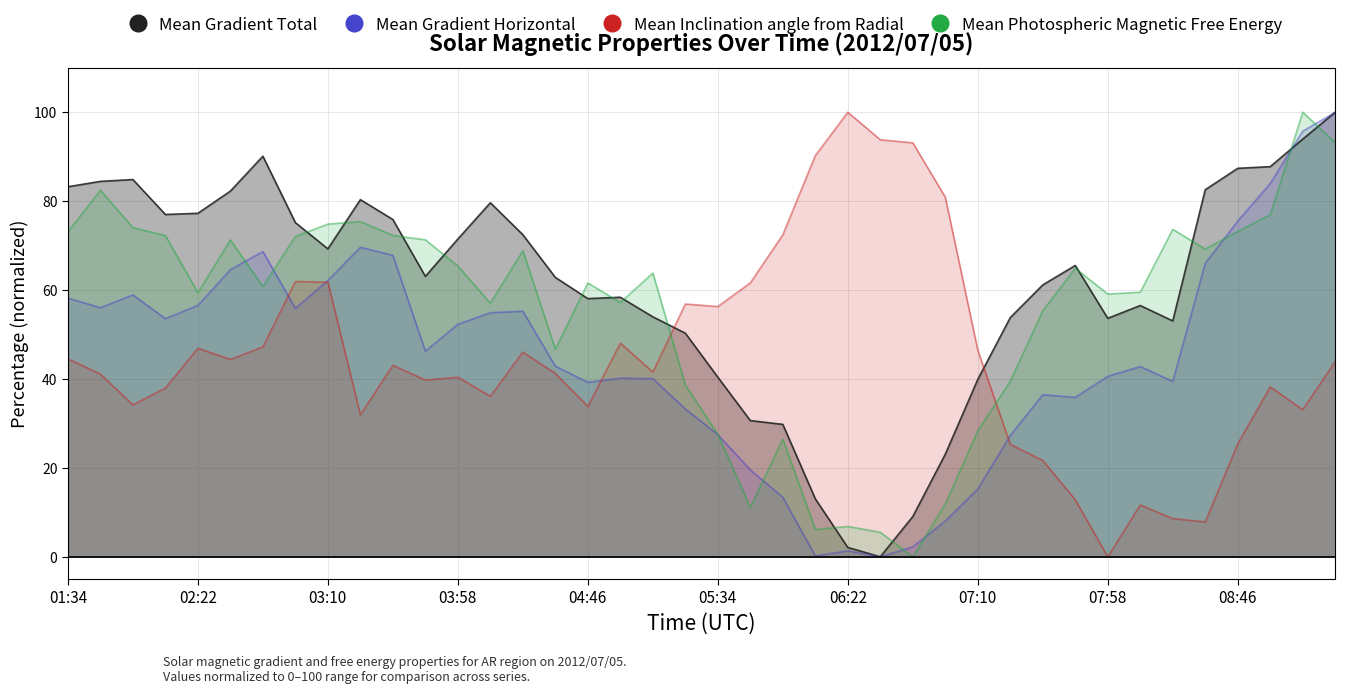

What are all the series names shown in the legend?

Mean Gradient Total, Mean Gradient Horizontal, Mean Inclination angle from Radial, Mean Photospheric Magnetic Free Energy